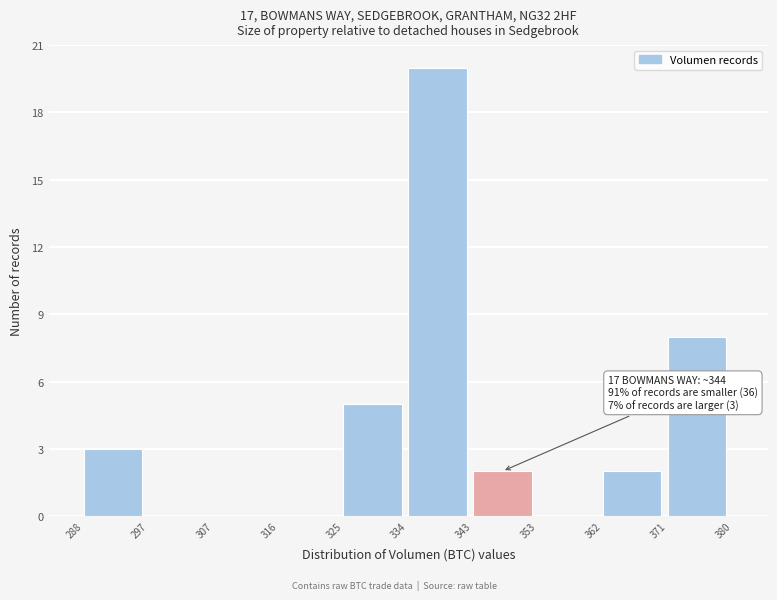

Which range on the x-axis has the tallest bar?

334 to 343